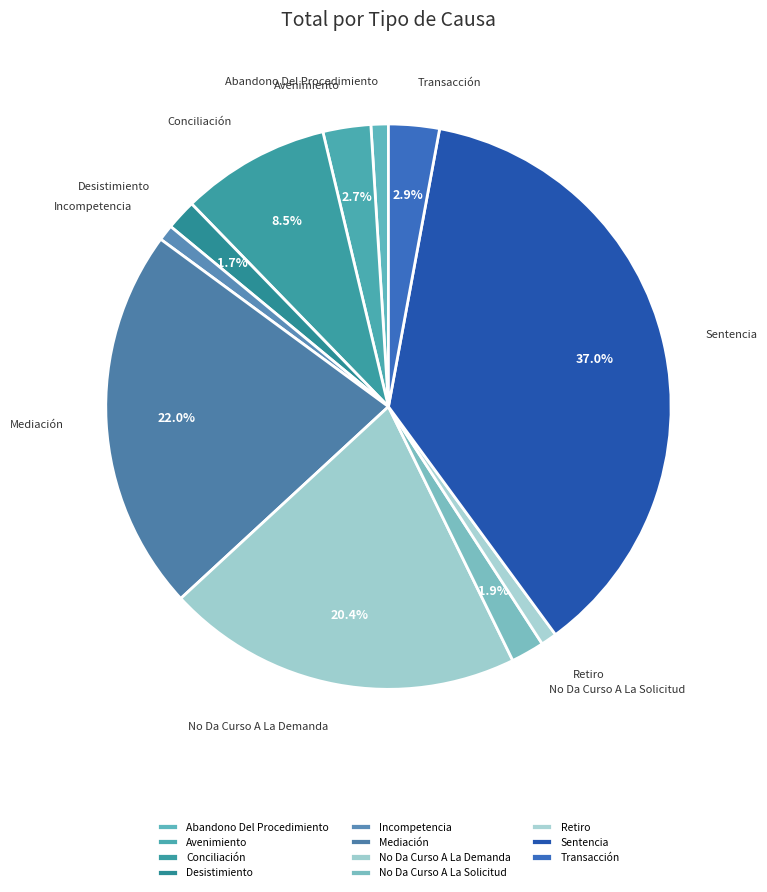

What is the ratio of the value at Transacción to the value at Conciliación?

0.3